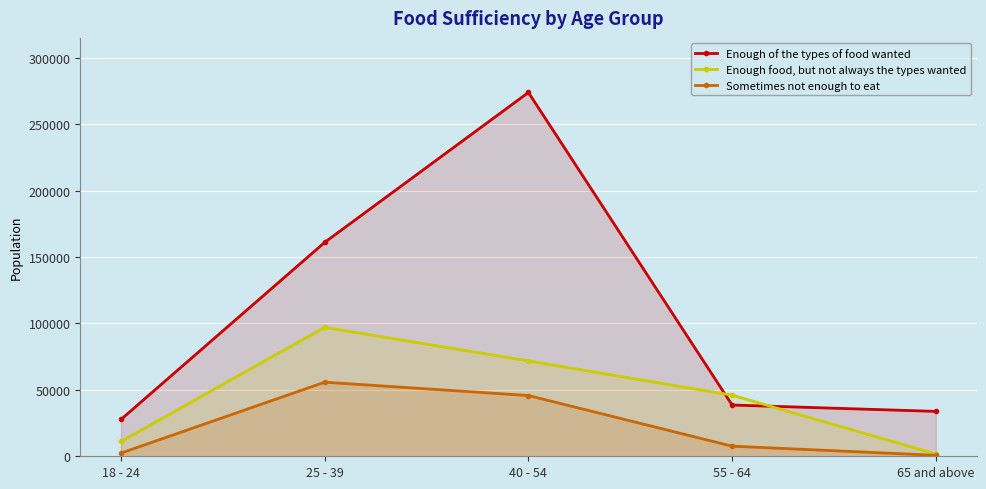

Does the chart display data point markers on the line(s)?

Yes